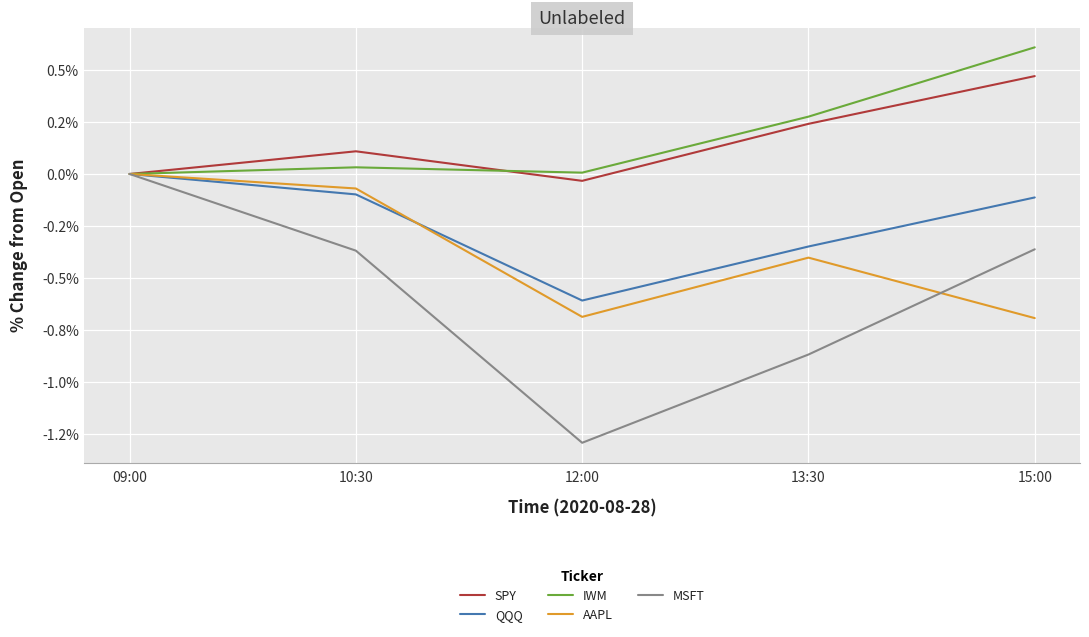

The value of IWM at 12:00 is 0.0. True or false?

True